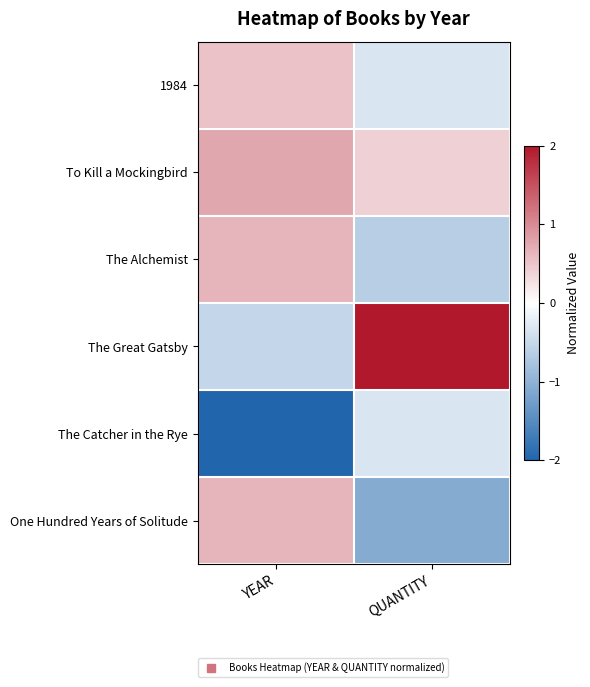

List the series in order of their peak value, lowest first.

The Catcher in the Rye, 1984, The Alchemist, One Hundred Years of Solitude, To Kill a Mockingbird, The Great Gatsby